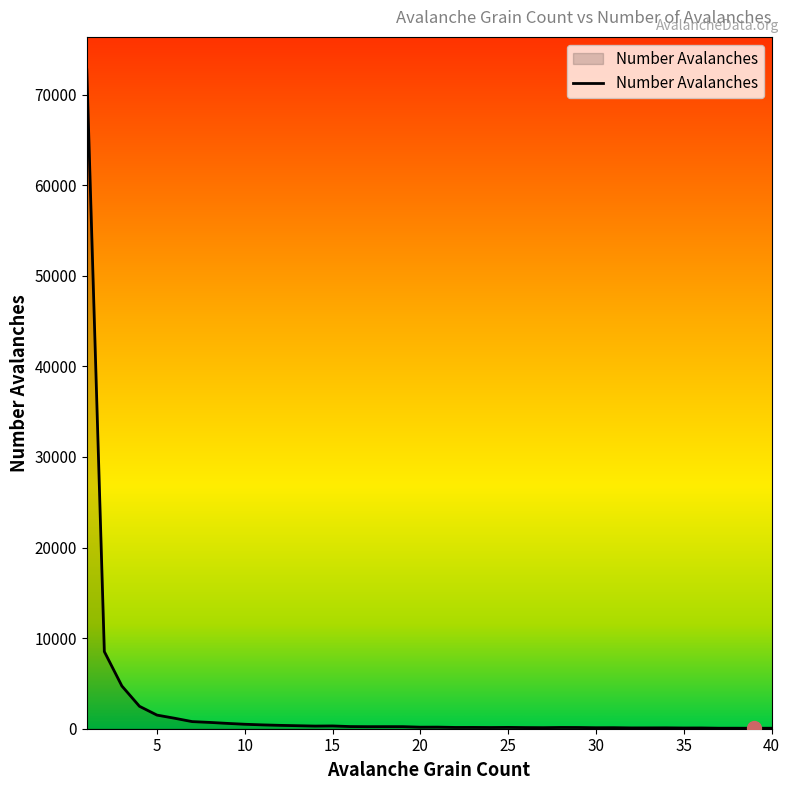

What is the difference between the maximum and minimum values?

72686